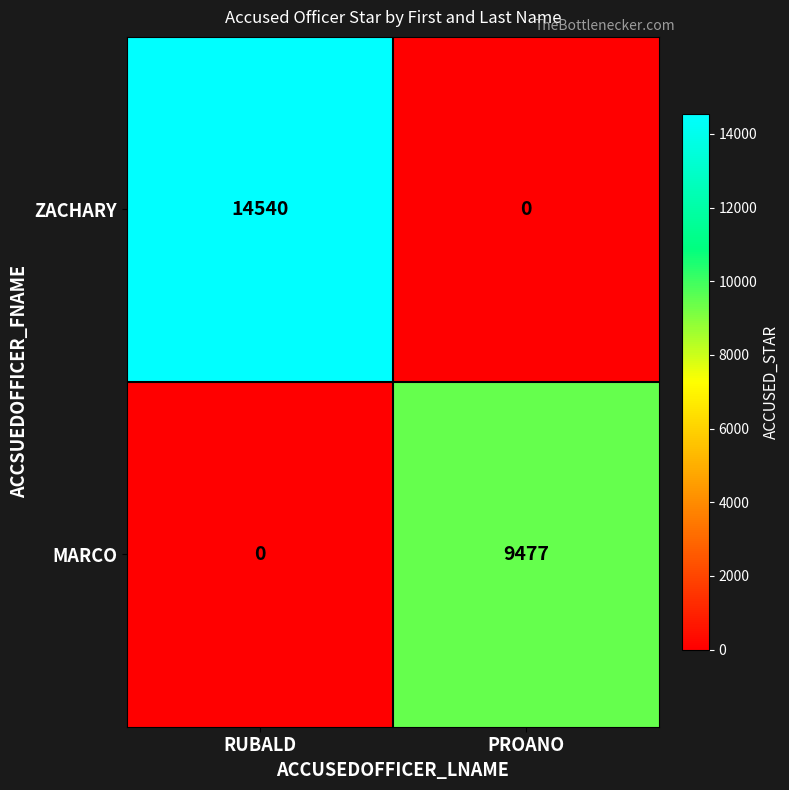

True or false: MARCO has a value of 0 at RUBALD.

True